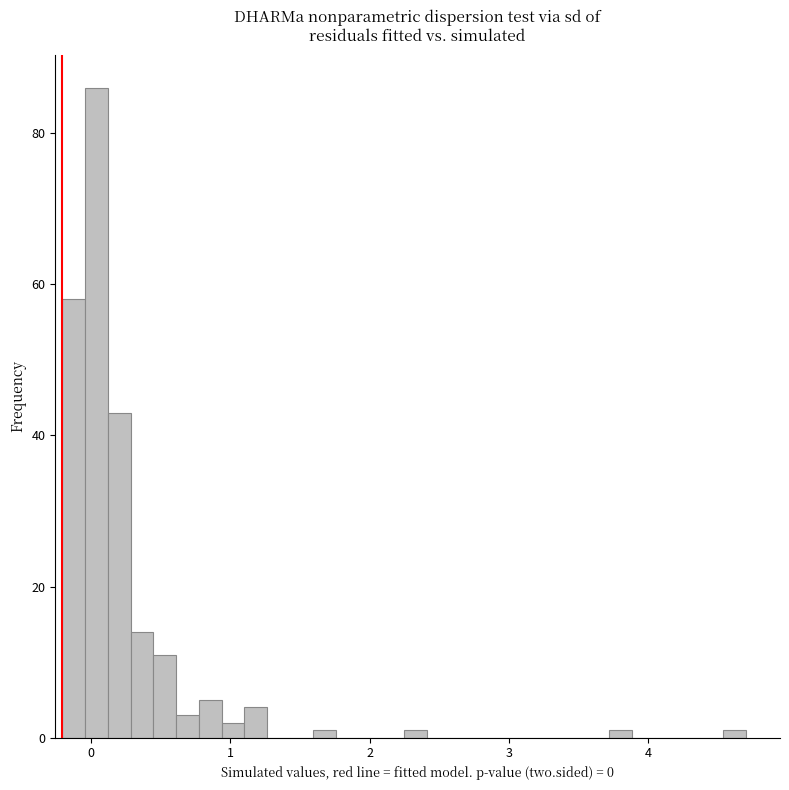

Around what value on the x-axis is the tallest bar? Give the approximate position of its centre, as read against the axis.

0.0